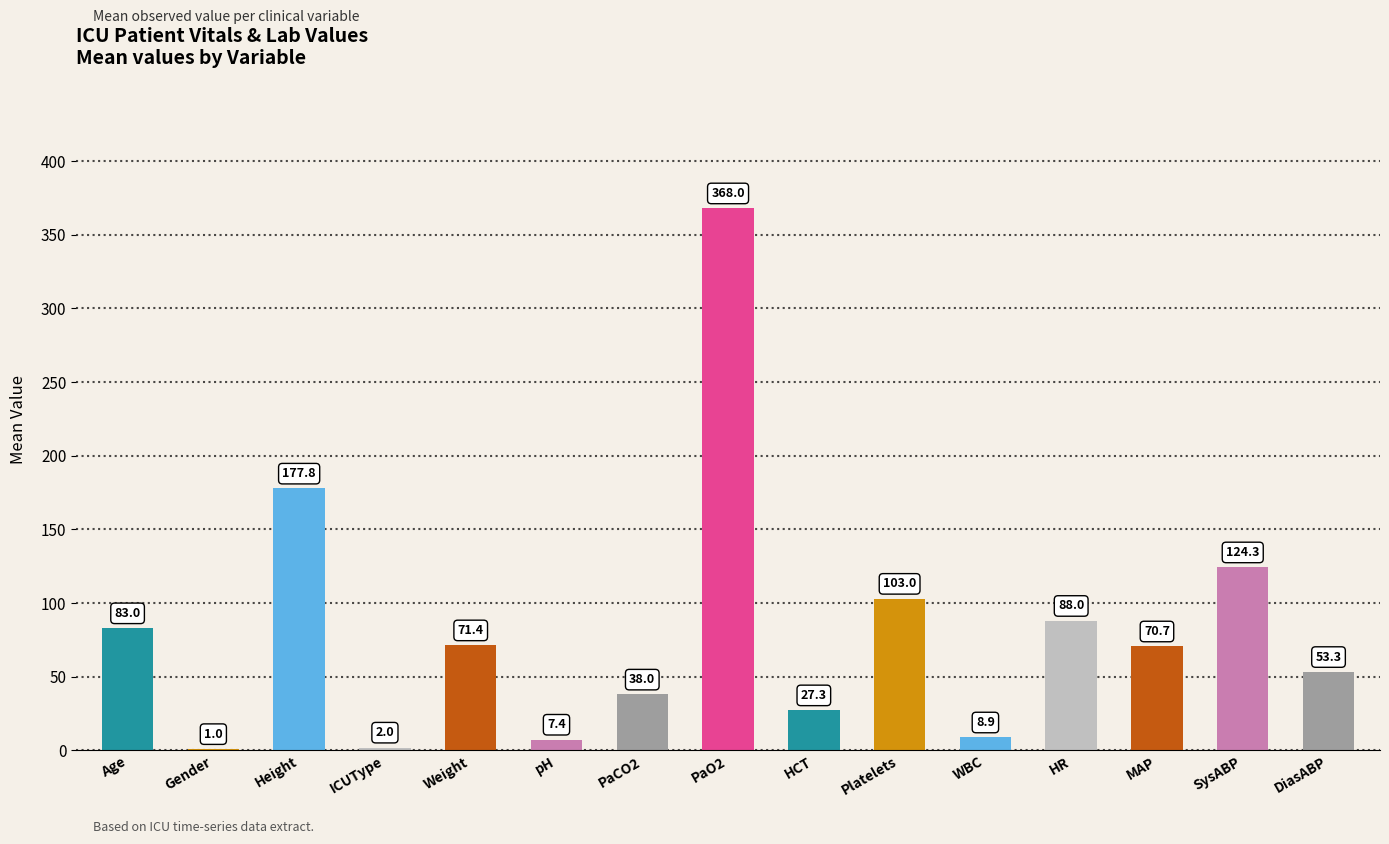

Which category has the highest value across all series?

PaO2